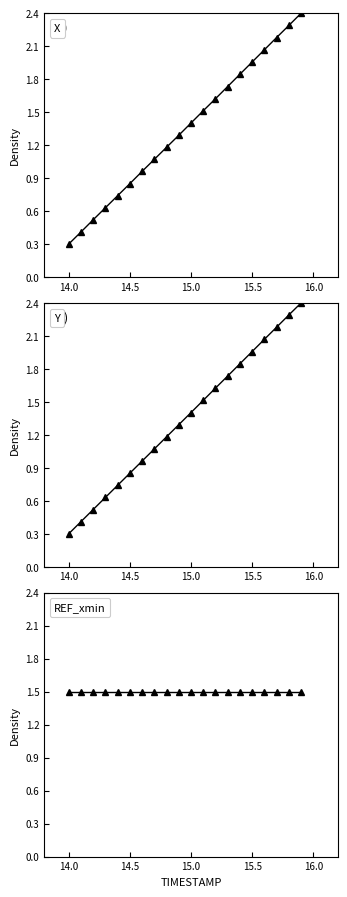

Which series has the widest spread of values?

X